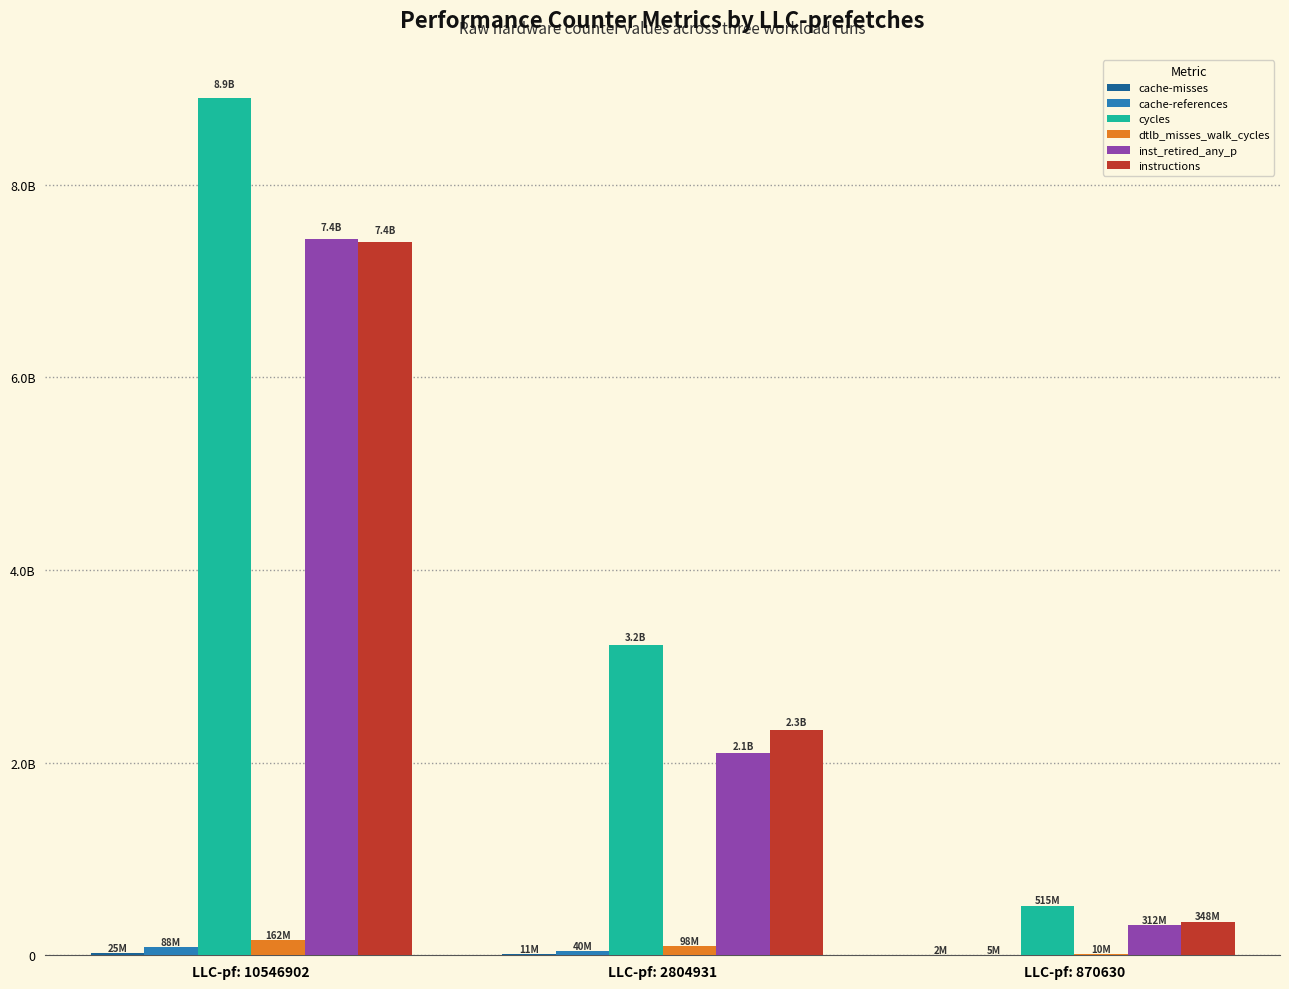

What is the average value of the dtlb_misses_walk_cycles series?

89787650